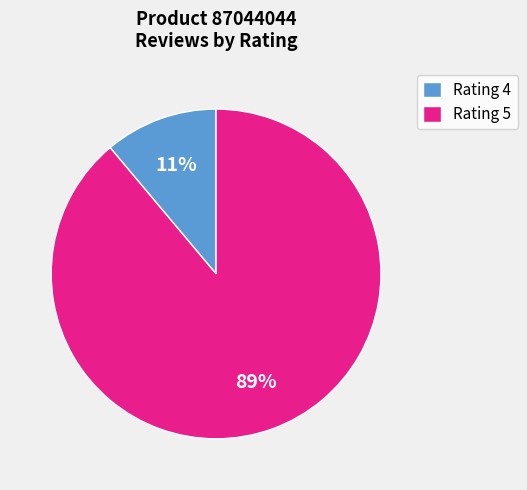

Combined, do Rating 5 and Rating 4 account for over 50%?

Yes